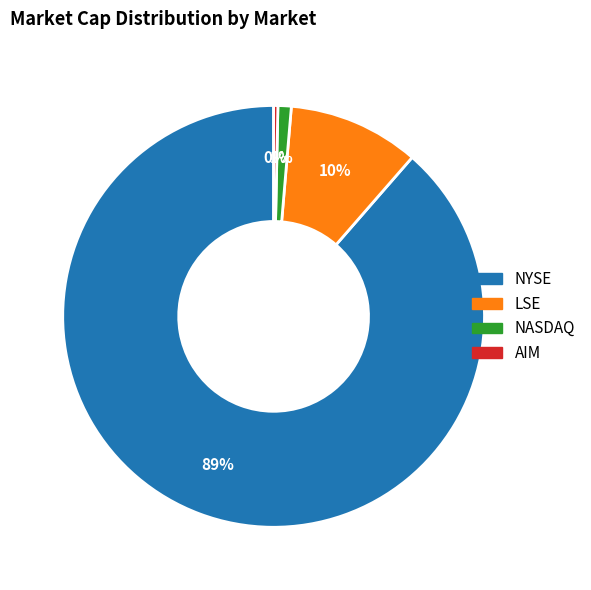

Is LSE the majority of the pie?

No